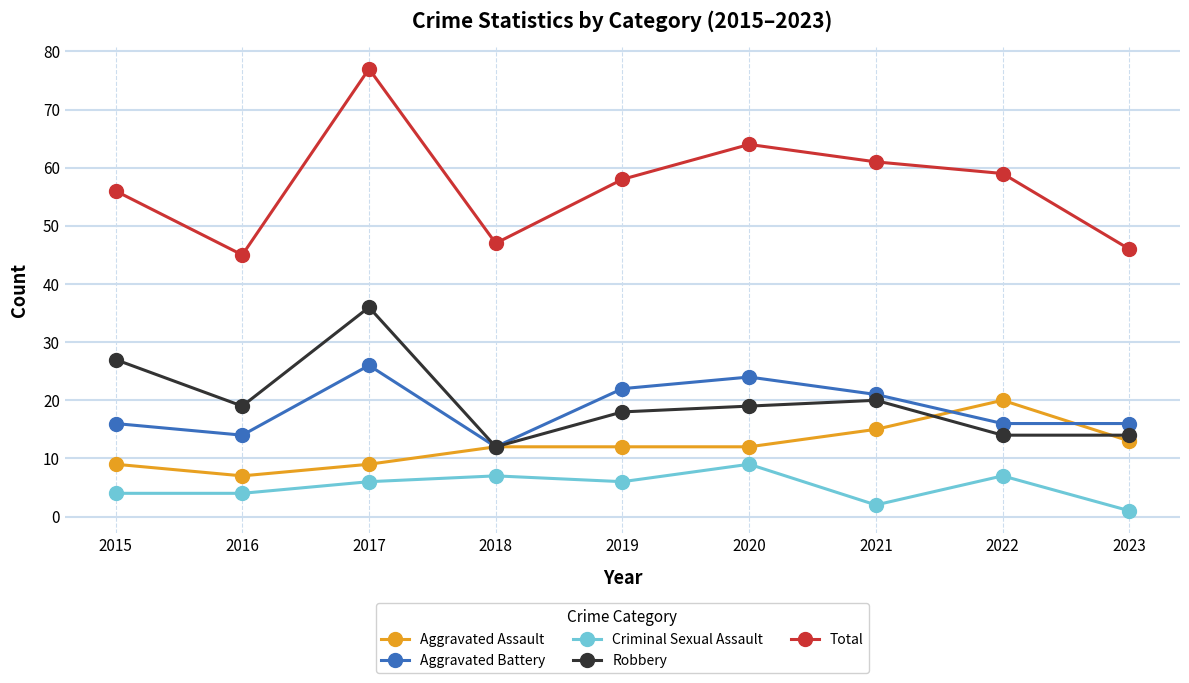

Where is the first local maximum for Criminal Sexual Assault?

2018